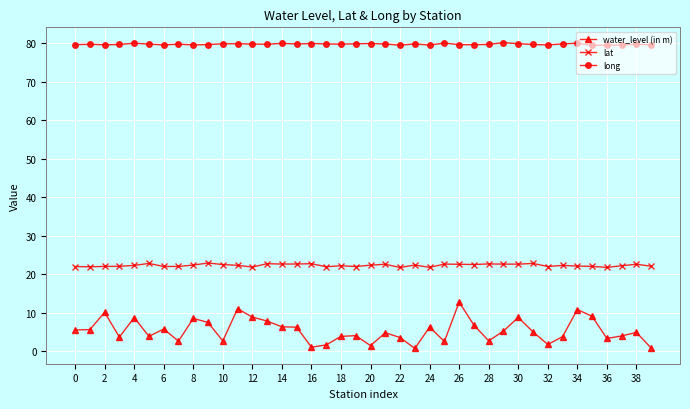

Which series has the largest total across all categories?

long